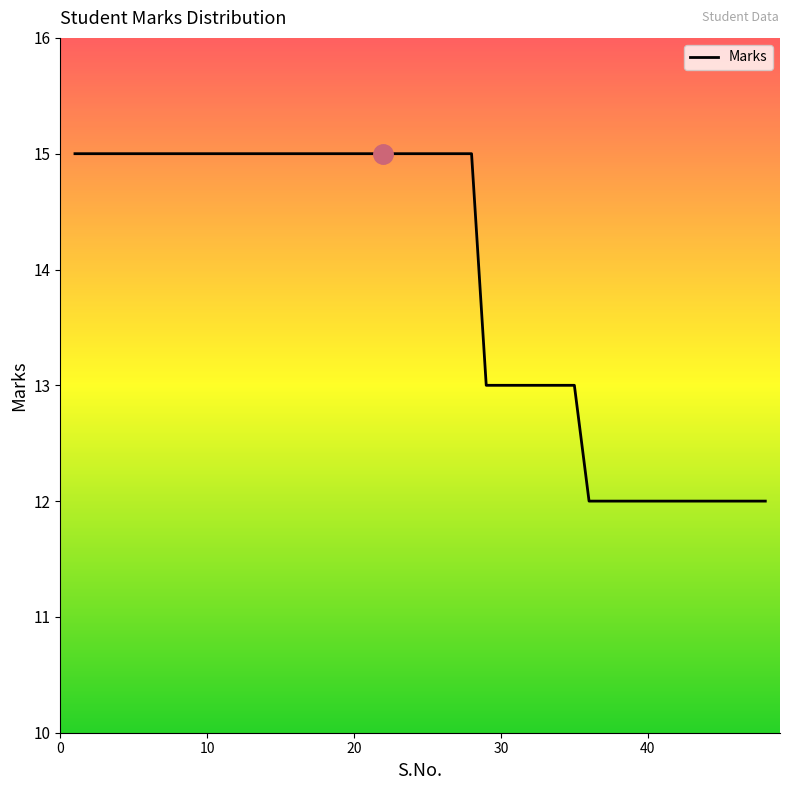

What is the smallest value displayed?

12